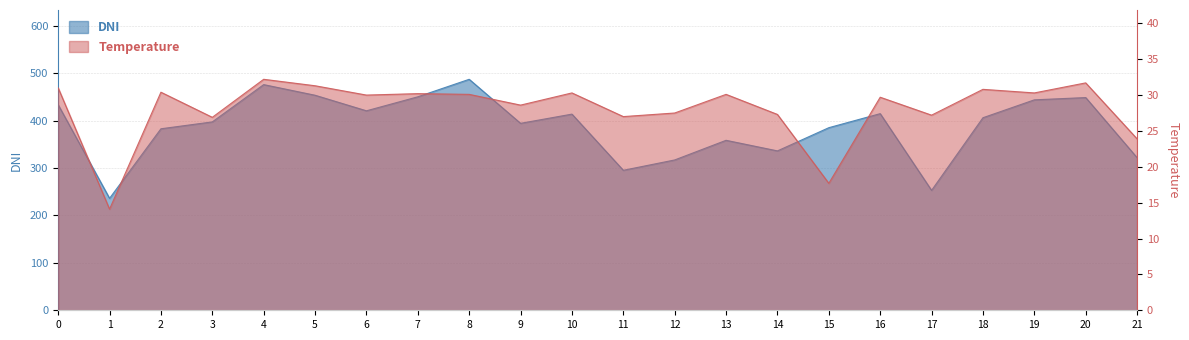

Which series changed the most between 8 and 12?

DNI